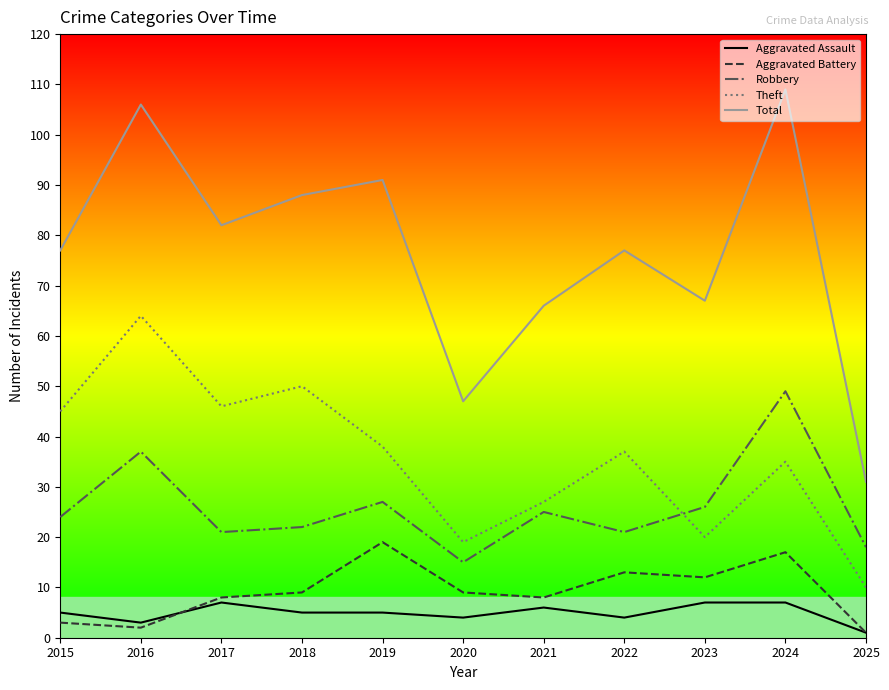

What is the difference between the highest and lowest values at 2018?

83